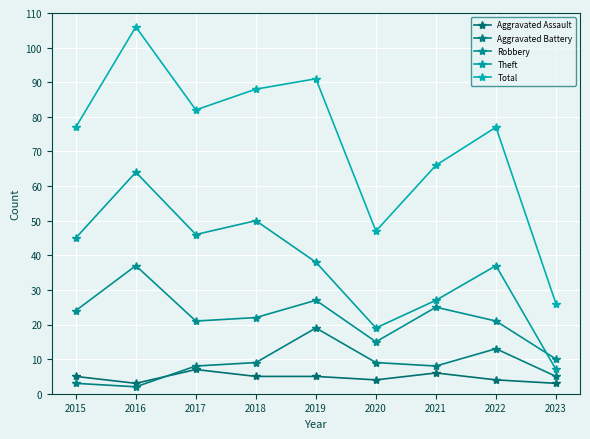

How many lines are shown in the chart?

5